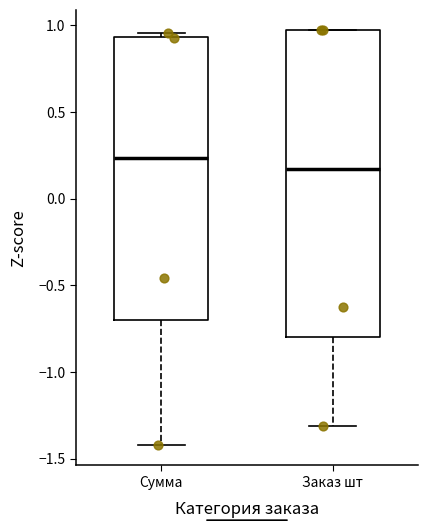

Reading left to right, transcribe this box plot: for each box, give where its median line is, the range the box spans, and where its two whiskers end, as read against the y-axis. The values are not printed on the chart, so give them approximately, as read against the axis.

Сумма: median 0.25, box -0.70 to 0.95, whiskers -1.40 to 0.95 (just above the box's upper edge)
Заказ шт: median 0.15, box -0.80 to 0.95, whiskers -1.30 to 0.95